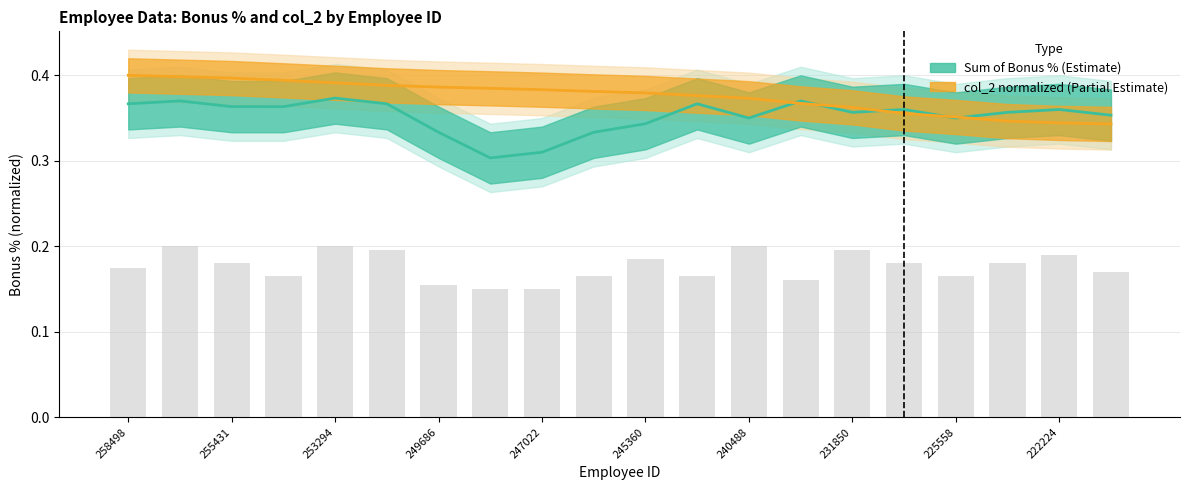

Count the number of categories in the chart.

20